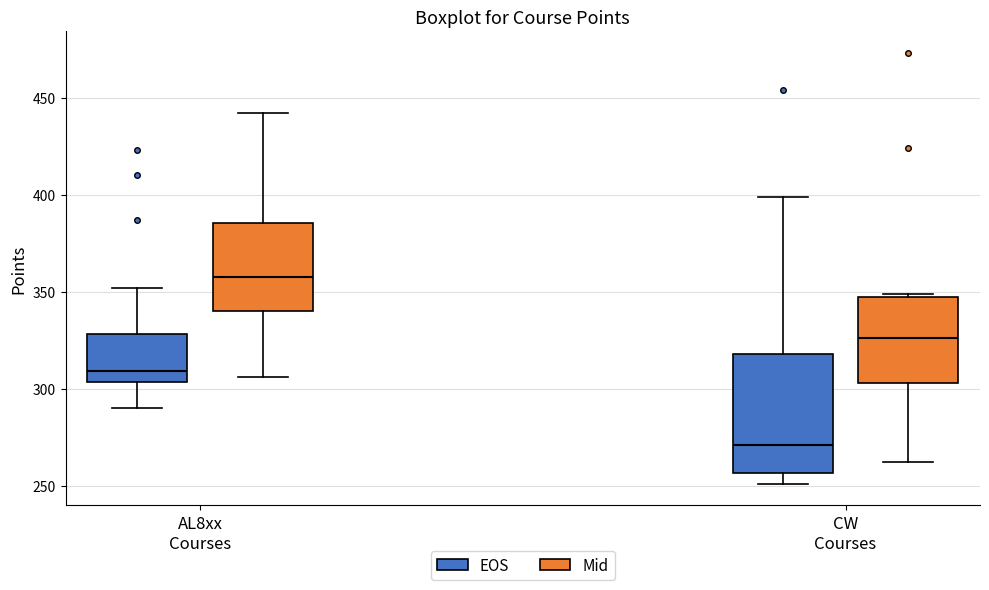

Reading left to right, read every box against the y-axis: the position of its median line, the range the box covers, and the ends of its whiskers. The values are not printed on the chart, so give them approximately, as read against the axis.

AL8xx Courses (EOS): median 310, box 305 to 330, whiskers 290 to 350
AL8xx Courses (Mid): median 360, box 340 to 385, whiskers 305 to 440
CW Courses (EOS): median 270, box 255 to 320, whiskers 250 to 400
CW Courses (Mid): median 325, box 305 to 345, whiskers 260 to 350